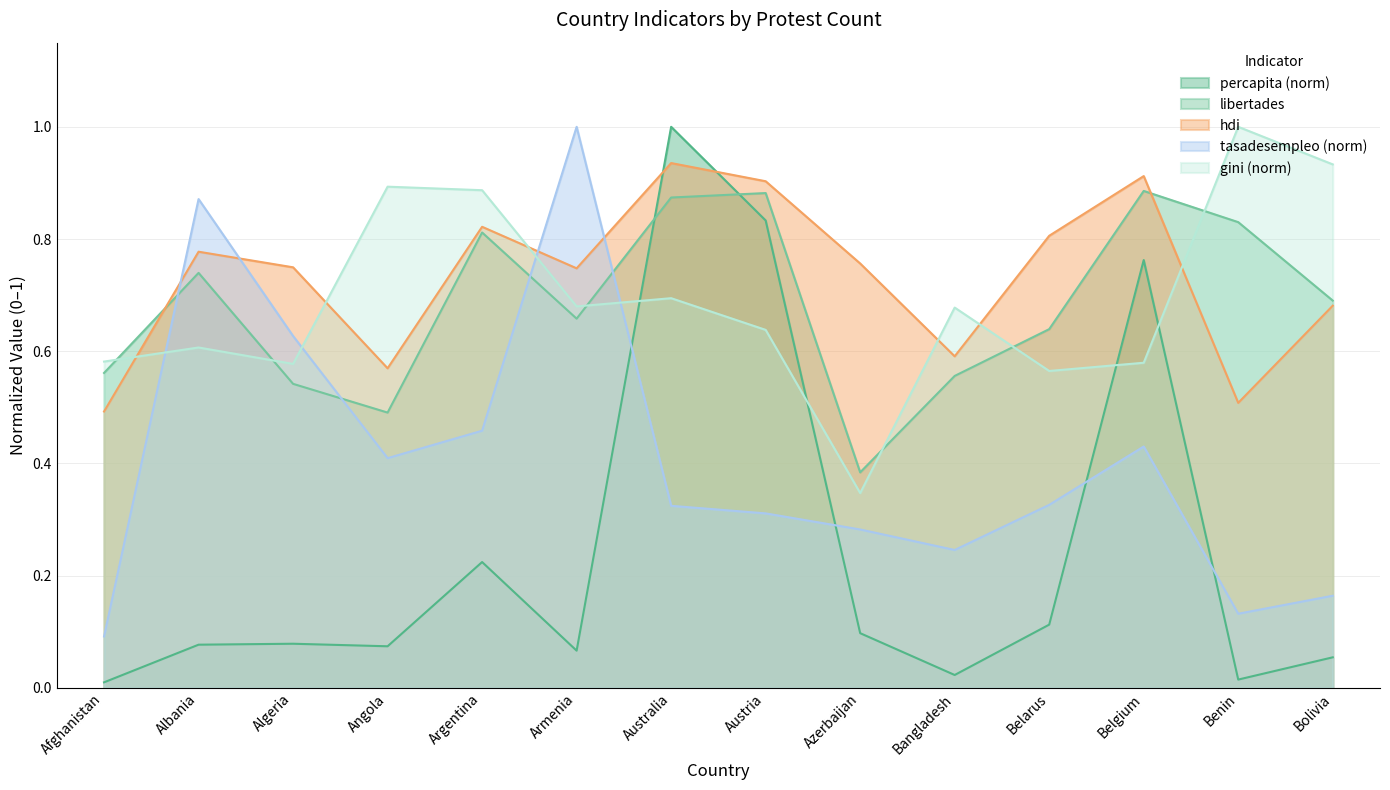

True or false: gini has more than 0 interior local peaks.

True